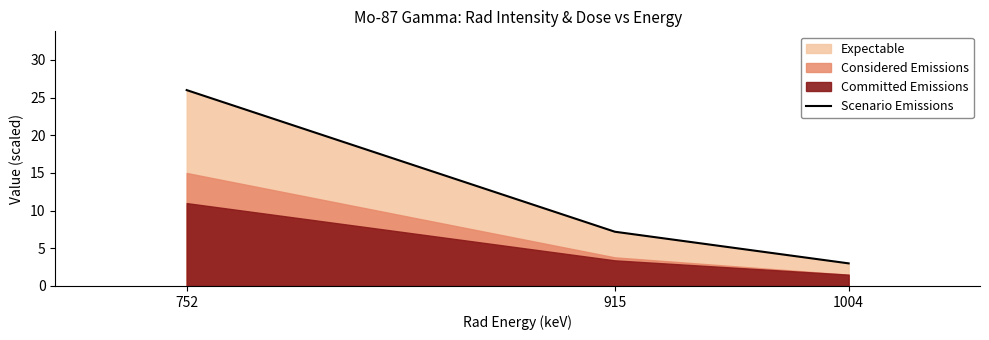

Which category has the highest value across all series?

752